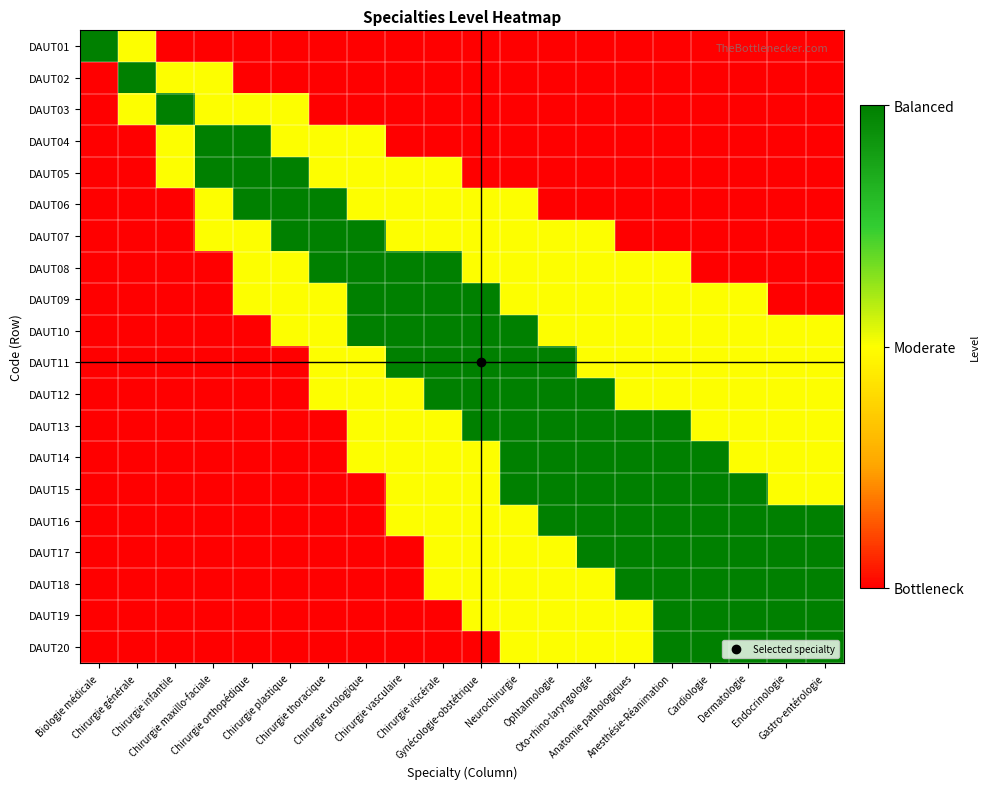

Which category has the highest value across all series?

Biologie médicale